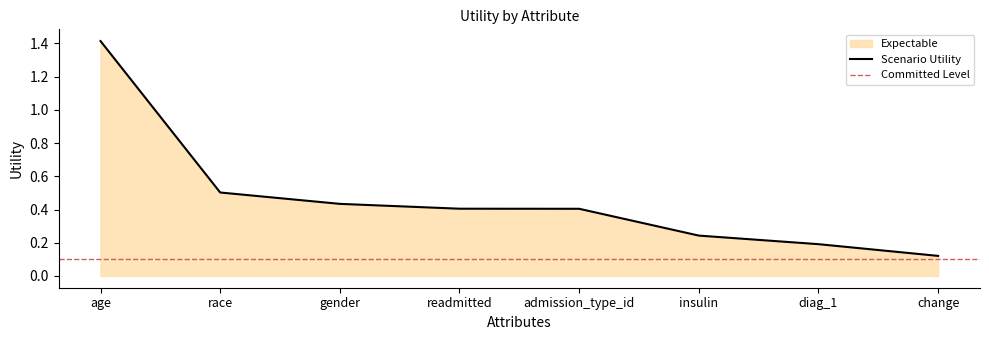

At which label is the value closest to 0?

change